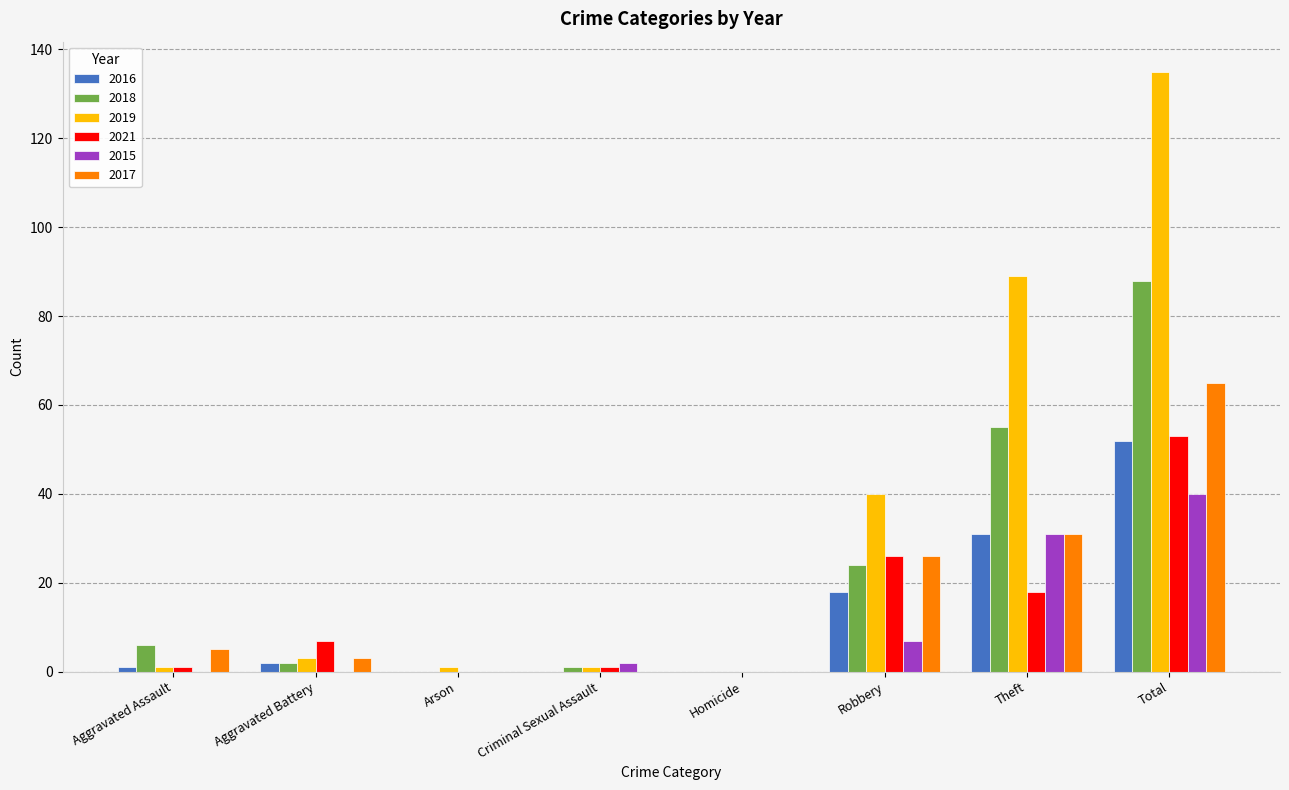

Read the 2016 value at Theft.

31